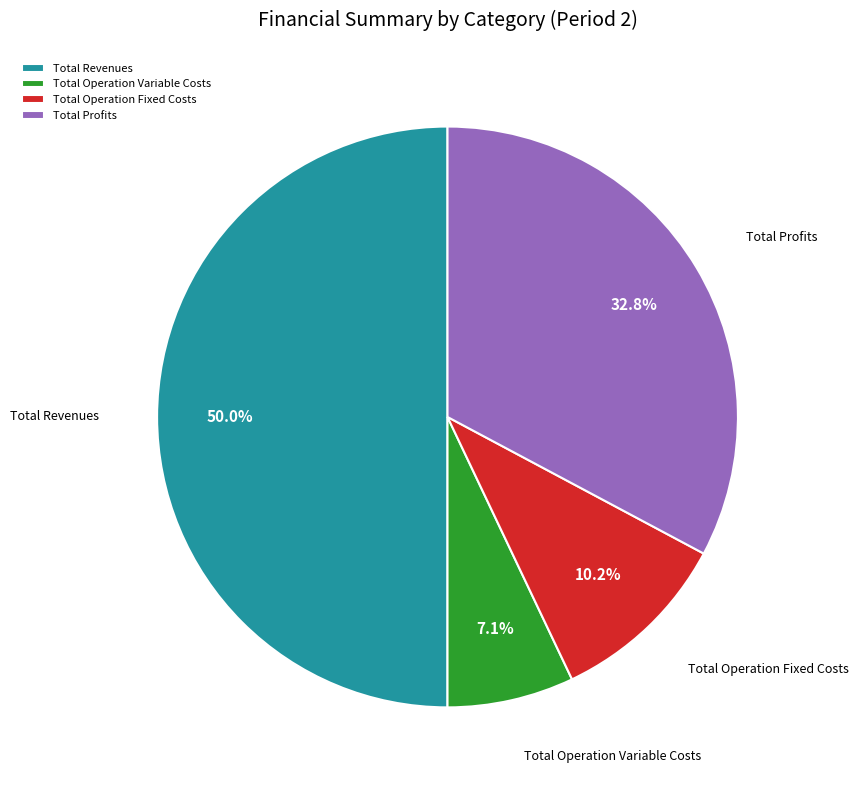

How many segments does this pie chart have?

4